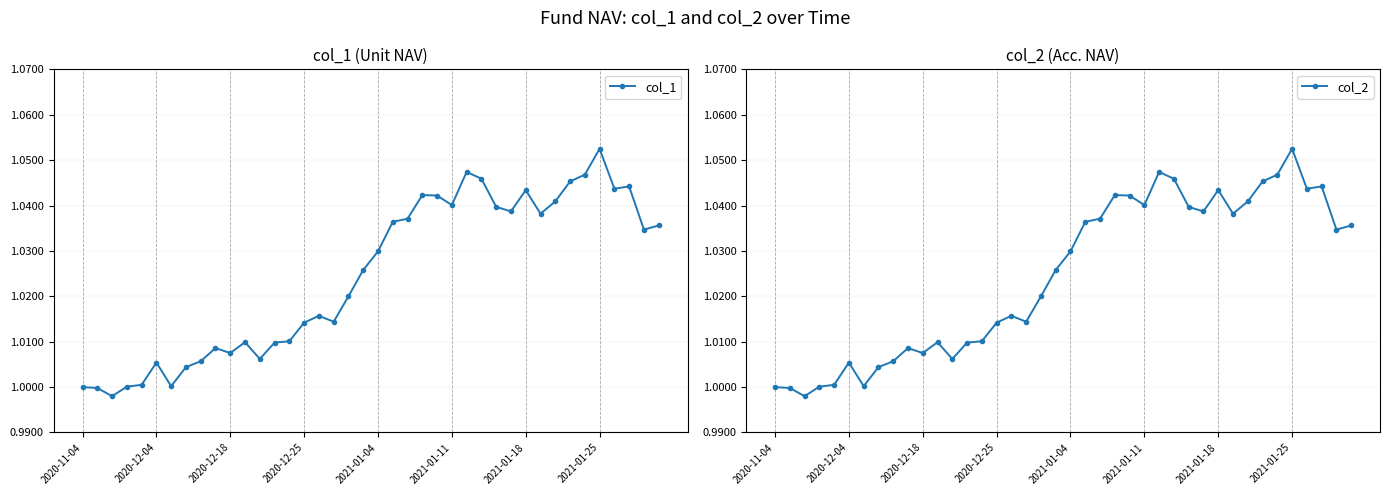

At which label does col_1 reach its peak?

2021-01-25